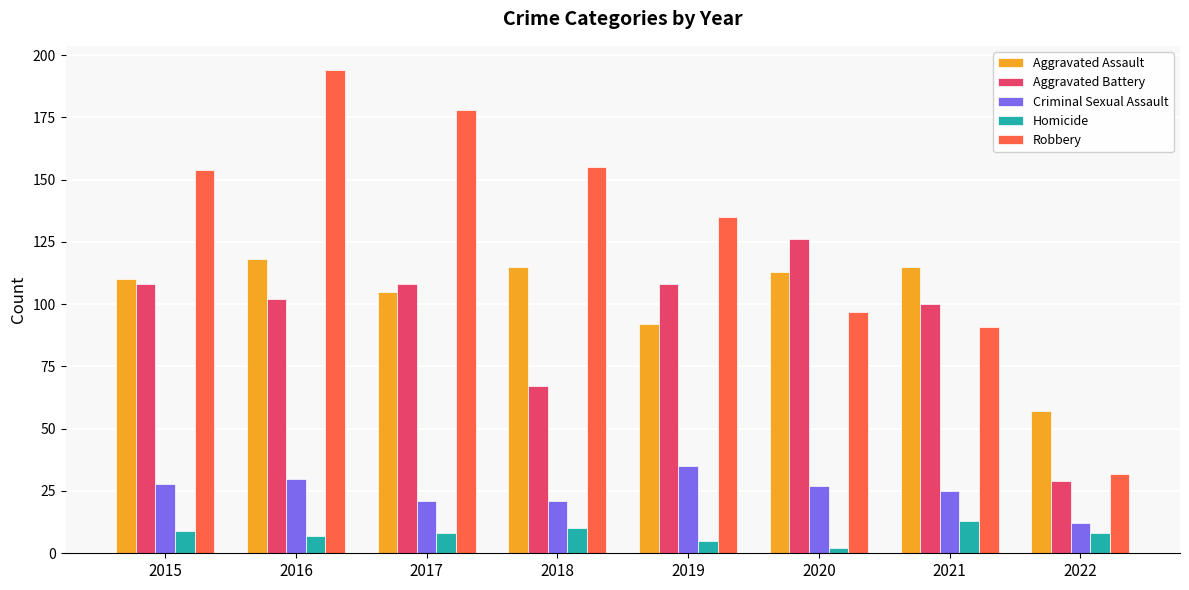

What is the difference between the maximum and minimum values in the Homicide series?

11